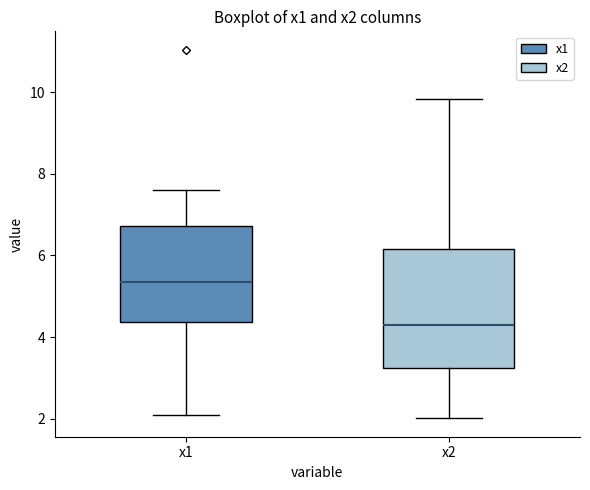

Reading left to right, transcribe this box plot: for each box, give where its median line is, the range the box spans, and where its two whiskers end, as read against the y-axis. The values are not printed on the chart, so give them approximately, as read against the axis.

x1: median 5.4, box 4.4 to 6.8, whiskers 2.2 to 7.6
x2: median 4.2, box 3.2 to 6.2, whiskers 2.0 to 9.8